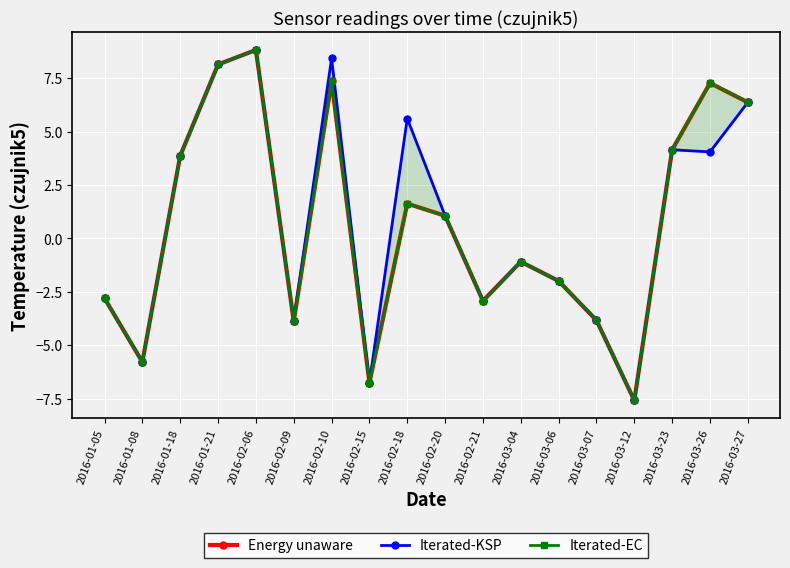

What are all the series names shown in the legend?

Energy unaware, Iterated-KSP, Iterated-EC